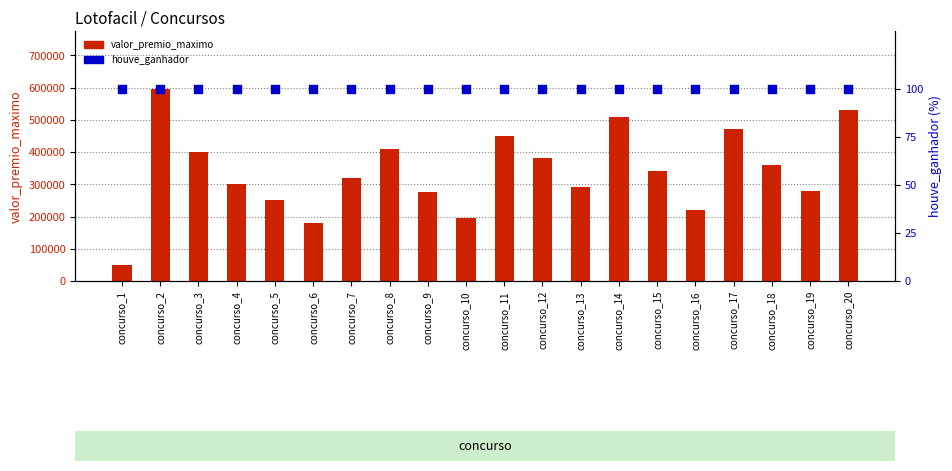

Is the value of houve_ganhador at concurso_2 greater than the value of valor_premio_maximo at concurso_3?

No